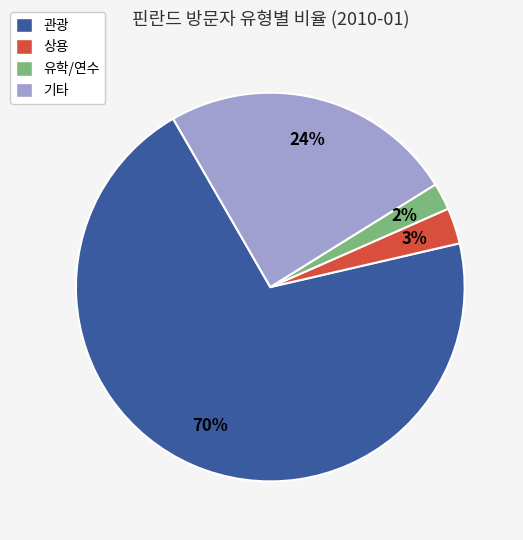

To the nearest percent, what percentage of the pie is 기타?

24%